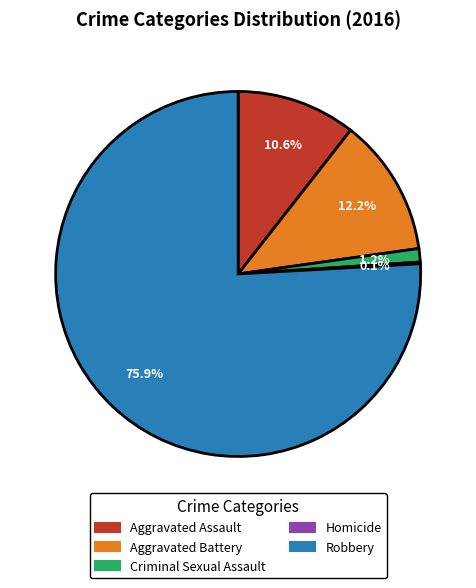

Which slice is the largest?

Robbery